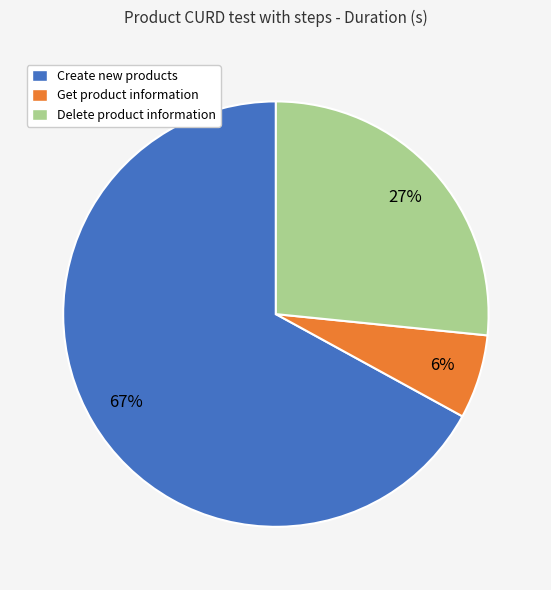

Which slice represents more than half of the pie?

Create new products